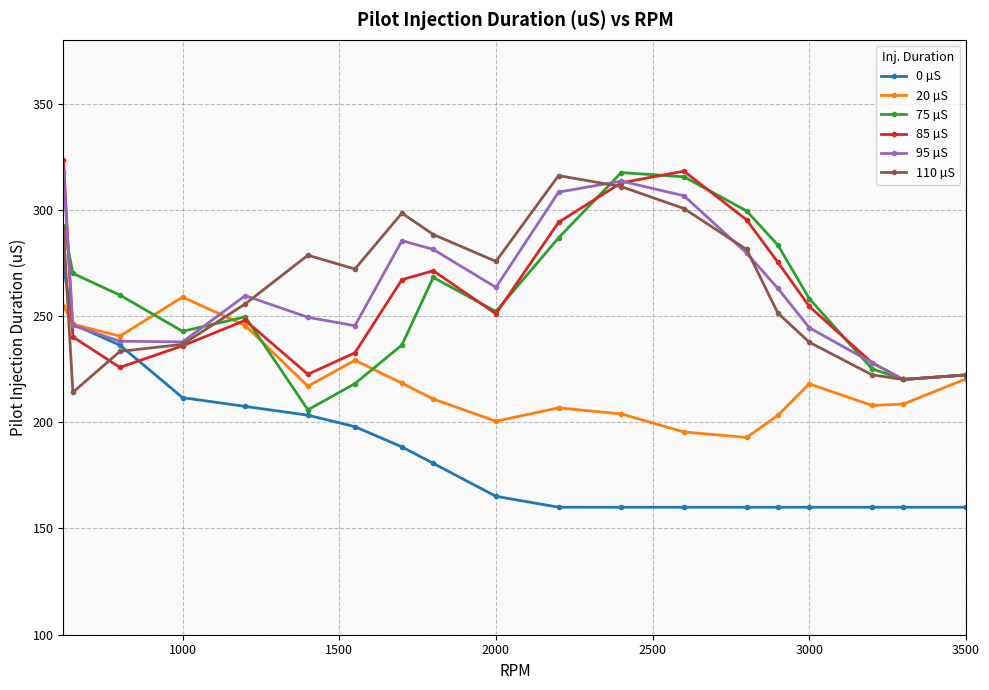

True or false: 20 µS has more than 0 interior local peaks.

True